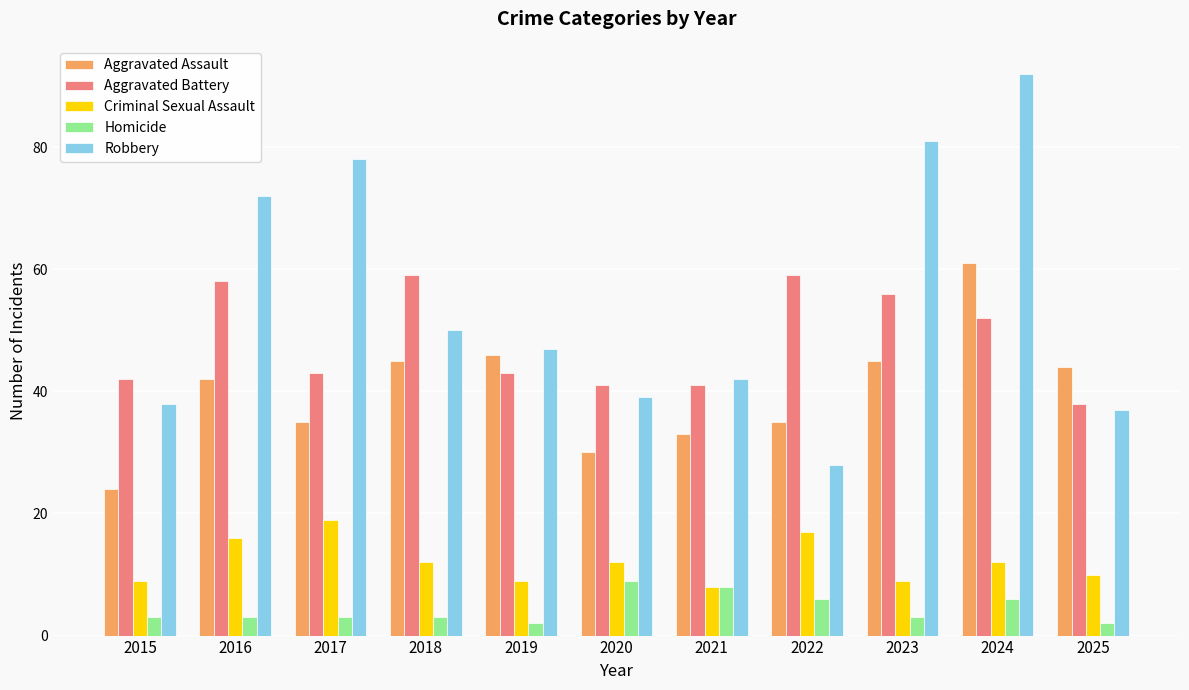

Reading right to left, extract all data points from this chart.

Aggravated Assault: 44	61	45	35	33	30	46	45	35	42	24
Aggravated Battery: 38	52	56	59	41	41	43	59	43	58	42
Criminal Sexual Assault: 10	12	9	17	8	12	9	12	19	16	9
Homicide: 2	6	3	6	8	9	2	3	3	3	3
Robbery: 37	92	81	28	42	39	47	50	78	72	38